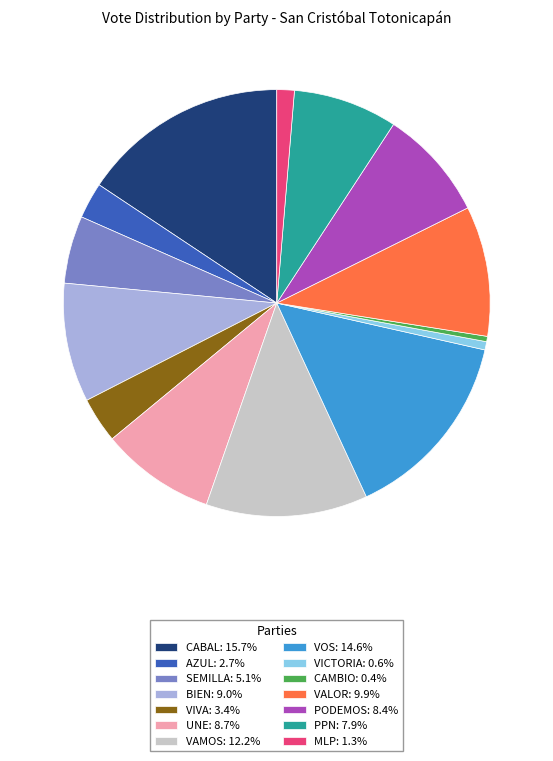

Combined, do VIVA: 3.4% and PPN: 7.9% account for over 50%?

No